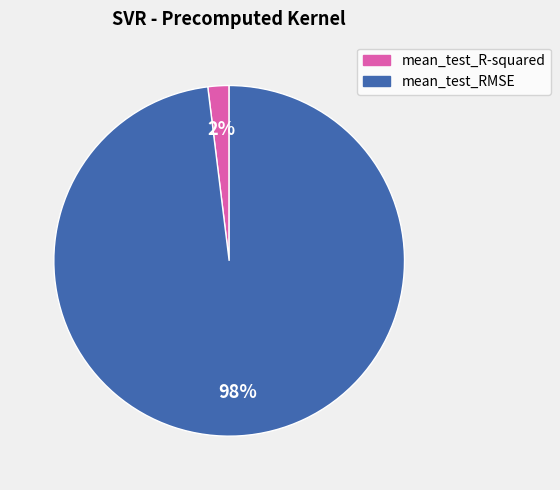

Is it true that mean_test_RMSE is 87% of the pie?

False